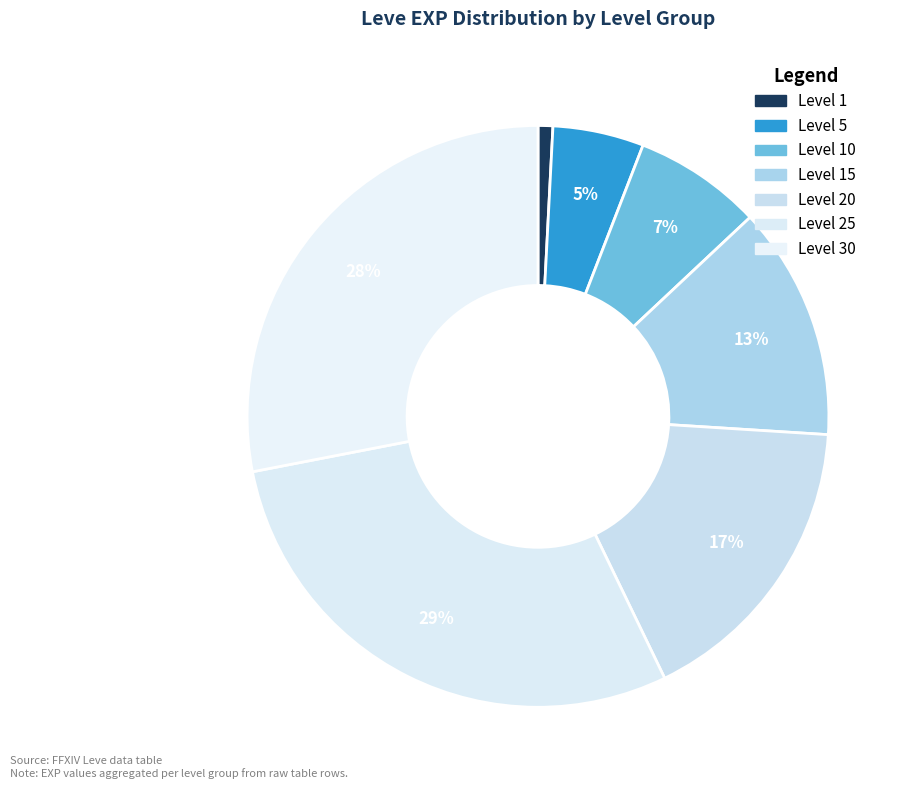

How many segments does this pie chart have?

7